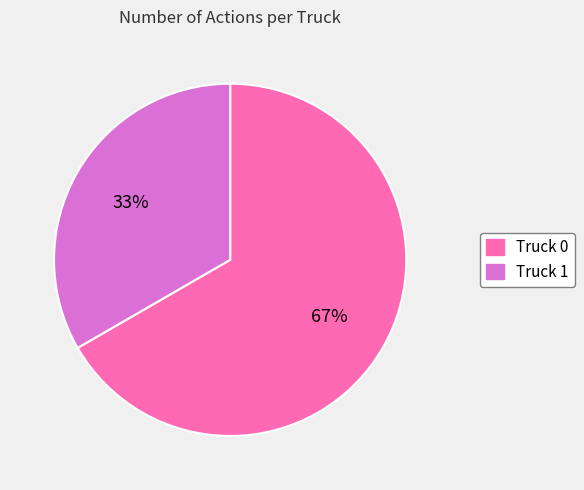

True or false: Truck 1 accounts for 40% of the total.

False